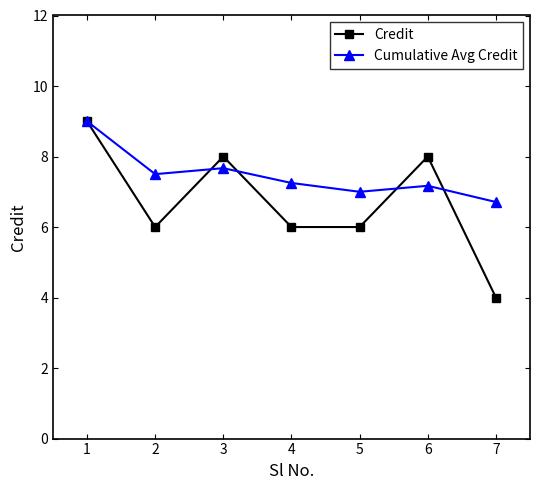

What is the sum of the Cumulative Avg Credit values at 5 and 3?

14.7